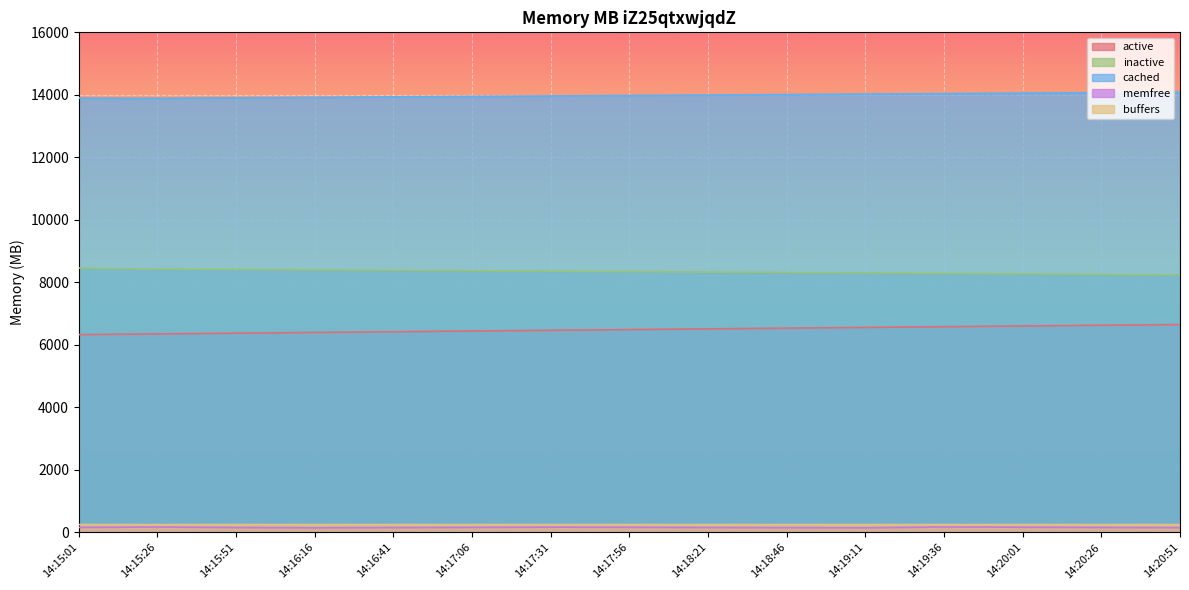

What are all the series names shown in the legend?

active, inactive, cached, memfree, buffers